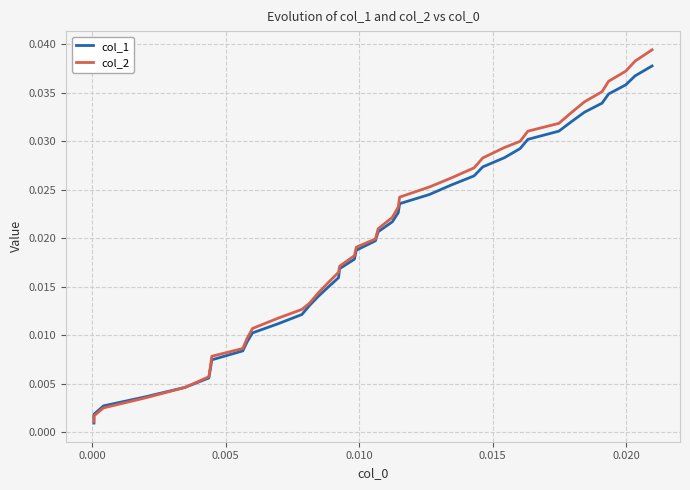

Which series has the widest spread of values?

col_2